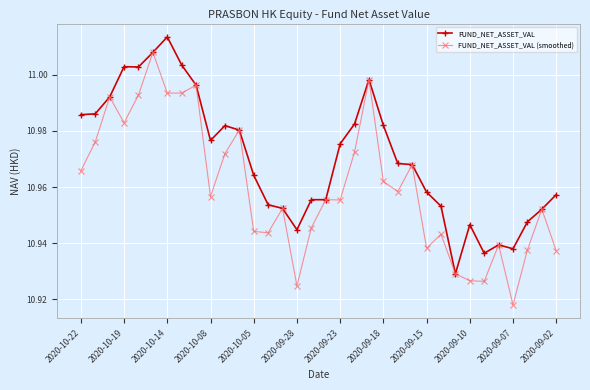

List the series in order of their overall mean, highest first.

FUND_NET_ASSET_VAL, FUND_NET_ASSET_VAL (smoothed)